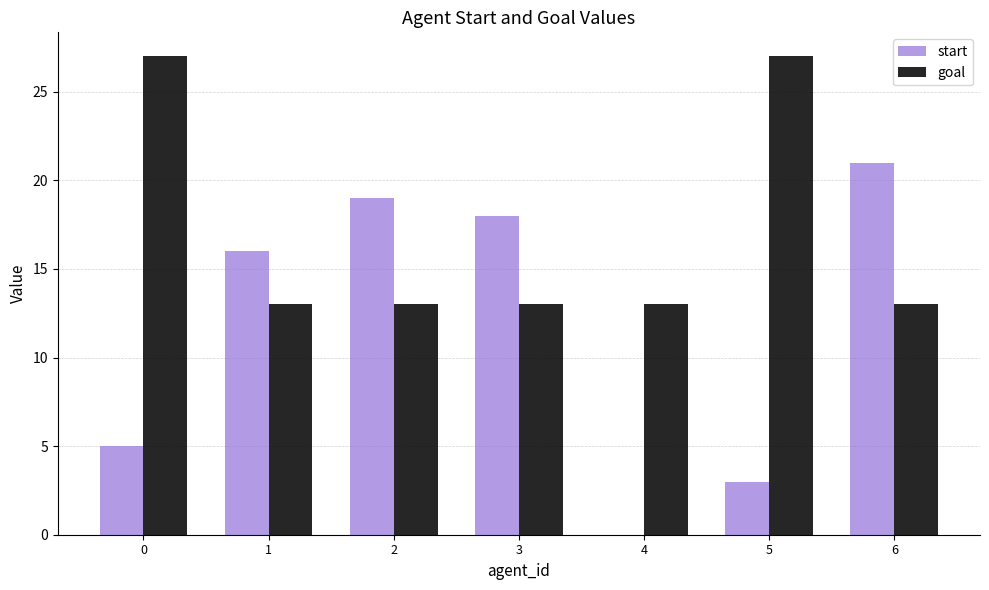

Count the number of data series in this chart.

2